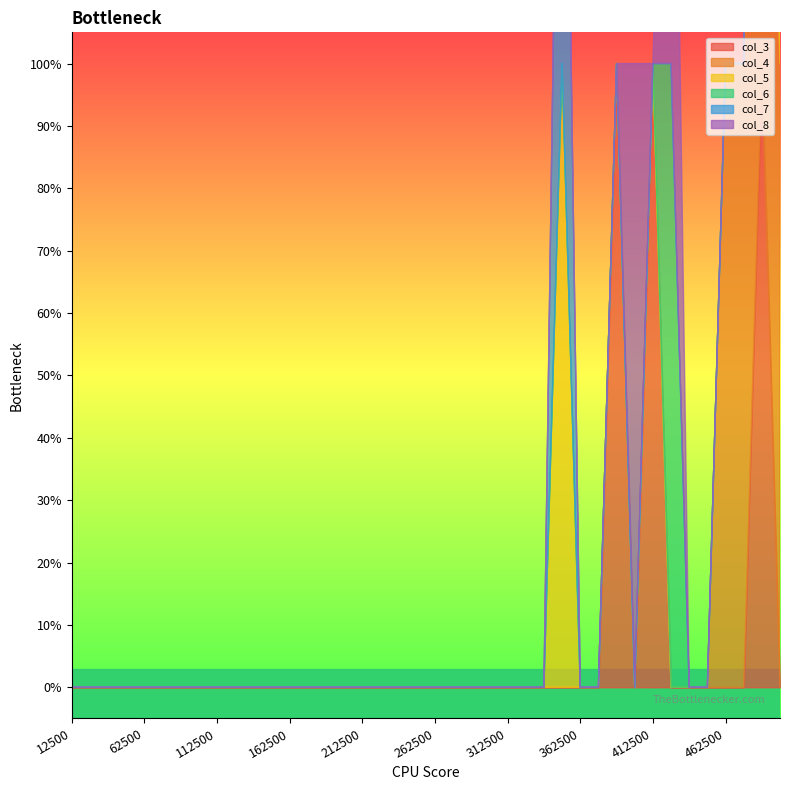

True or false: col_5 has a value of 0 at 337500.

True